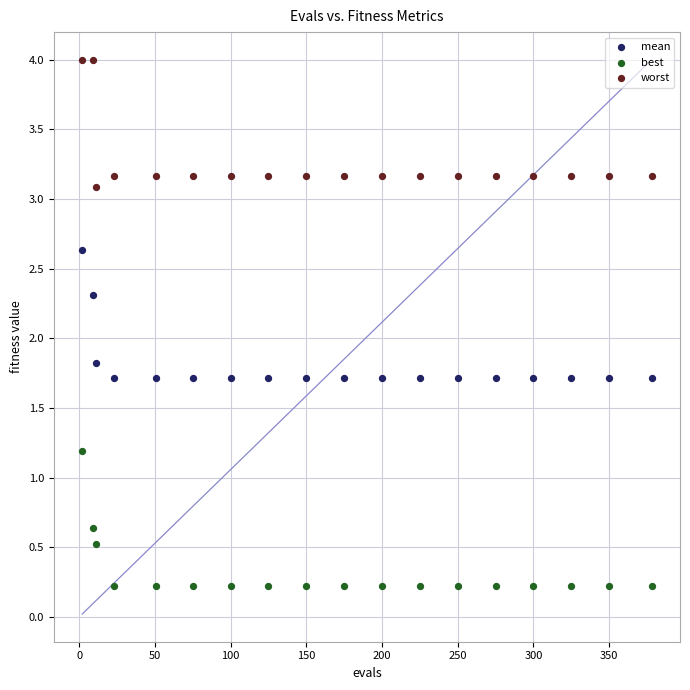

Across all data points, what is the range of X values (max minus min)?

376.0